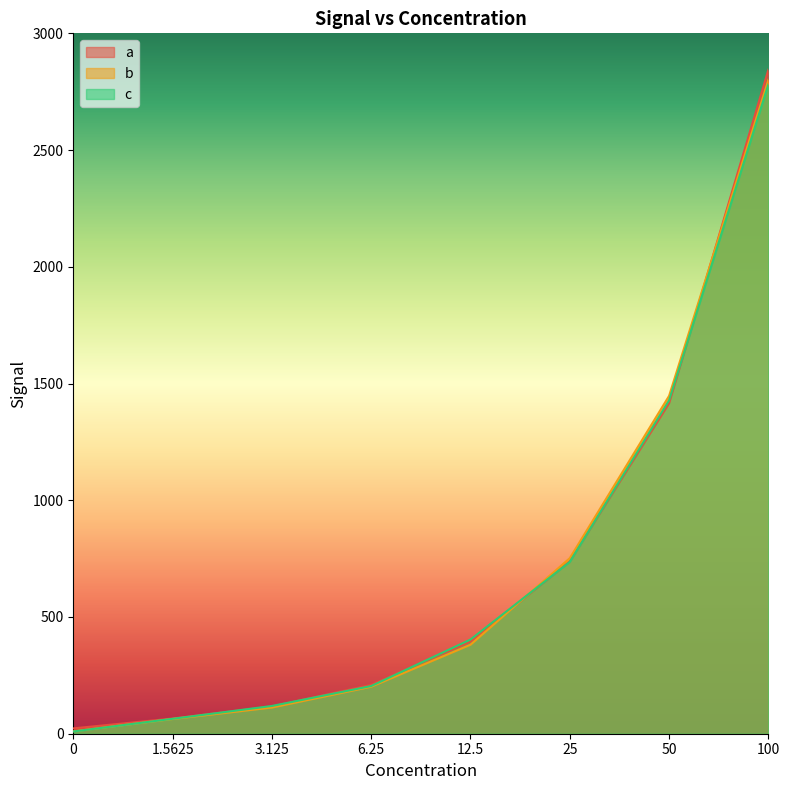

Reading left to right, transcribe all the data shown in this chart.

a: 0=22.9	1.5625=65.1	3.125=116.7	6.25=209.4	12.5=394.7	25=738.4	50=1415.7	100=2844.2
b: 0=10.4	1.5625=63.1	3.125=112.2	6.25=201.4	12.5=381.2	25=752.0	50=1447.1	100=2801.2
c: 0=9.6	1.5625=63.9	3.125=118.9	6.25=204.3	12.5=403.5	25=736.0	50=1428.0	100=2781.4